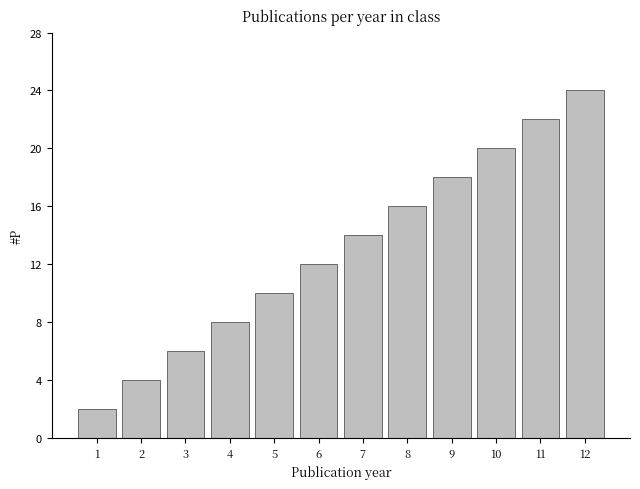

What is the ratio of the value at 11 to the value at 7?

1.6